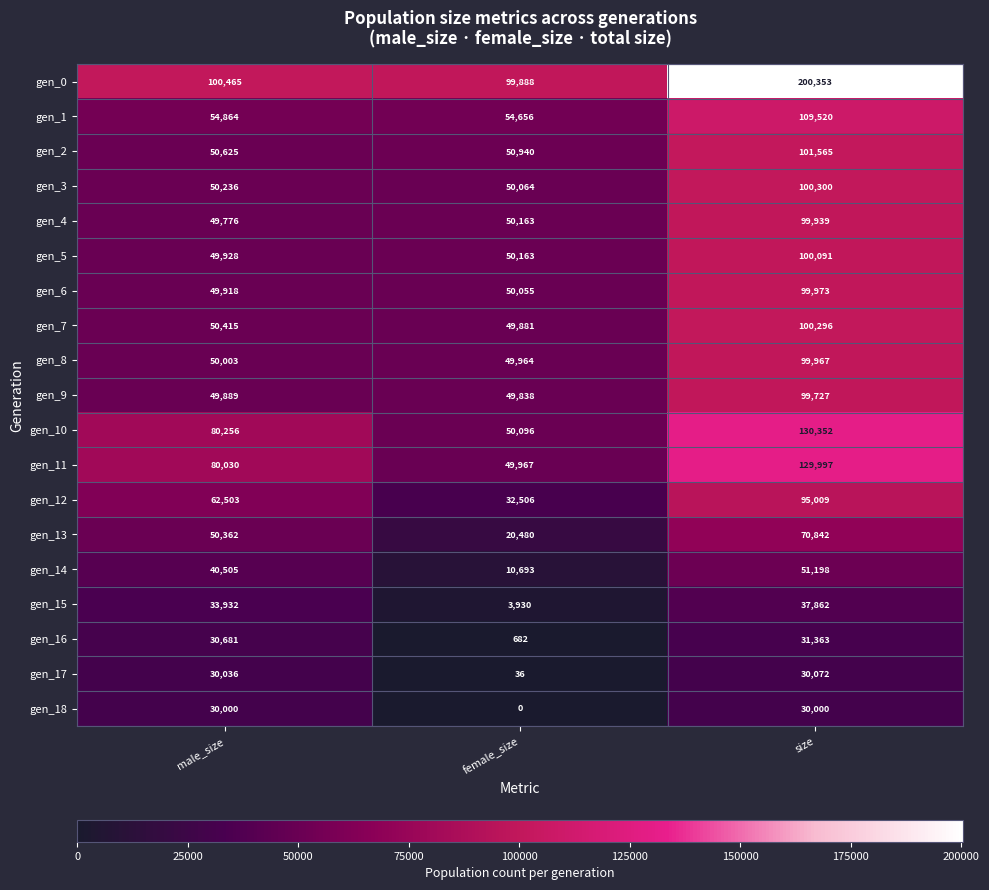

What is the minimum value for gen_3?

50064